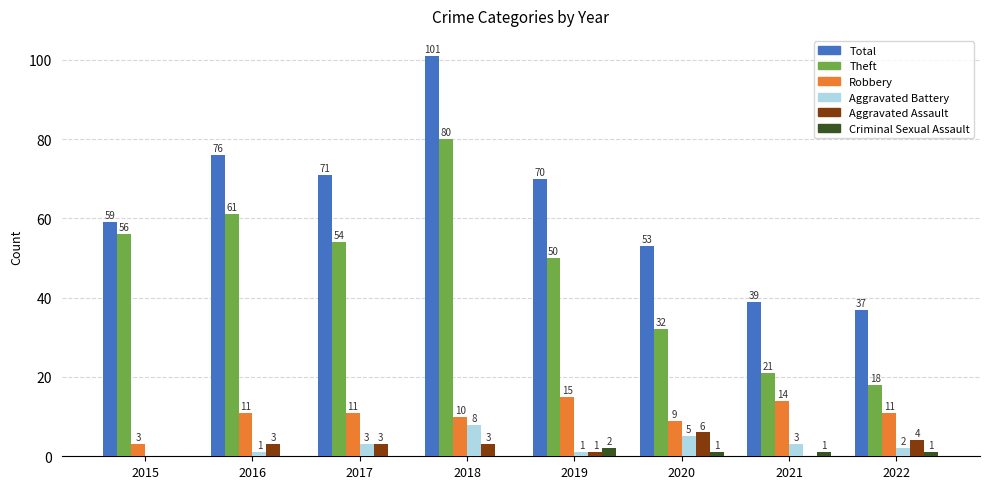

Reading right to left, what are all the values shown in this chart?

Total: 2022=37	2021=39	2020=53	2019=70	2018=101	2017=71	2016=76	2015=59
Theft: 2022=18	2021=21	2020=32	2019=50	2018=80	2017=54	2016=61	2015=56
Robbery: 2022=11	2021=14	2020=9	2019=15	2018=10	2017=11	2016=11	2015=3
Aggravated Battery: 2022=2	2021=3	2020=5	2019=1	2018=8	2017=3	2016=1	2015=0
Aggravated Assault: 2022=4	2021=0	2020=6	2019=1	2018=3	2017=3	2016=3	2015=0
Criminal Sexual Assault: 2022=1	2021=1	2020=1	2019=2	2018=0	2017=0	2016=0	2015=0